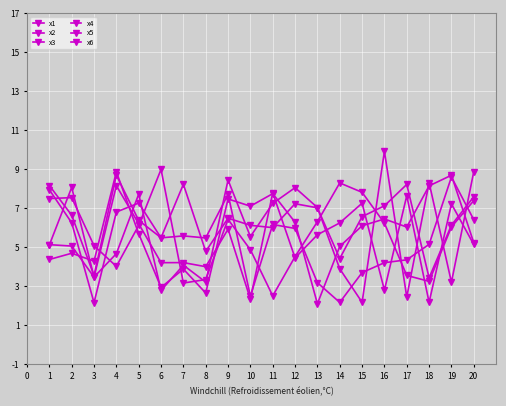

Is this an area chart (filled region under the line)?

No